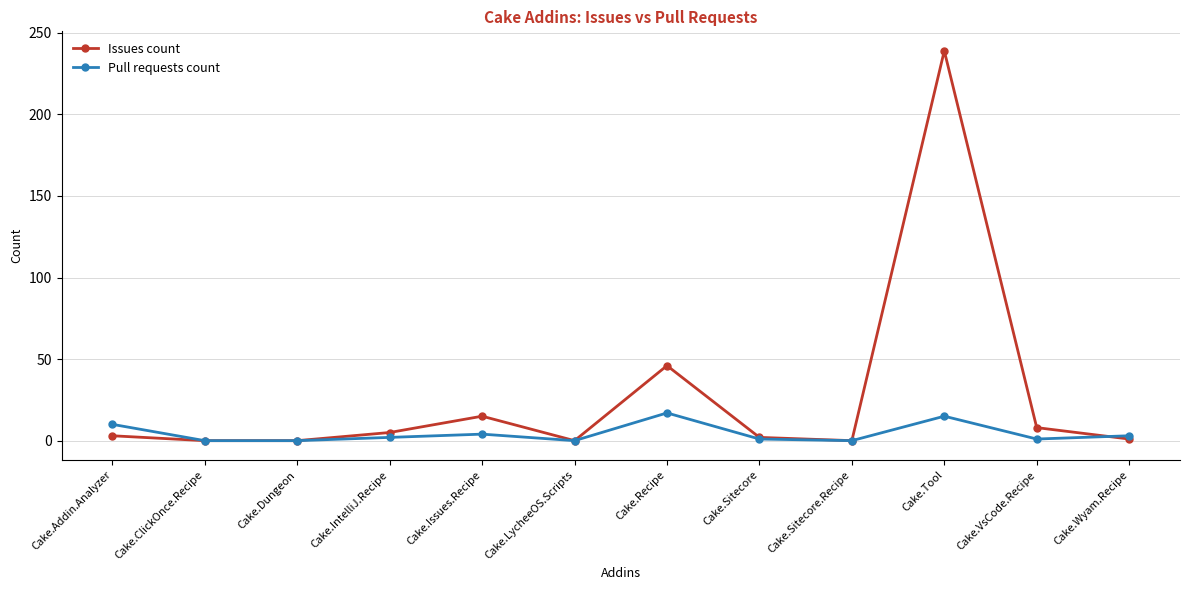

The Issues count series shows 5 at Cake.IntelliJ.Recipe. True or false?

True